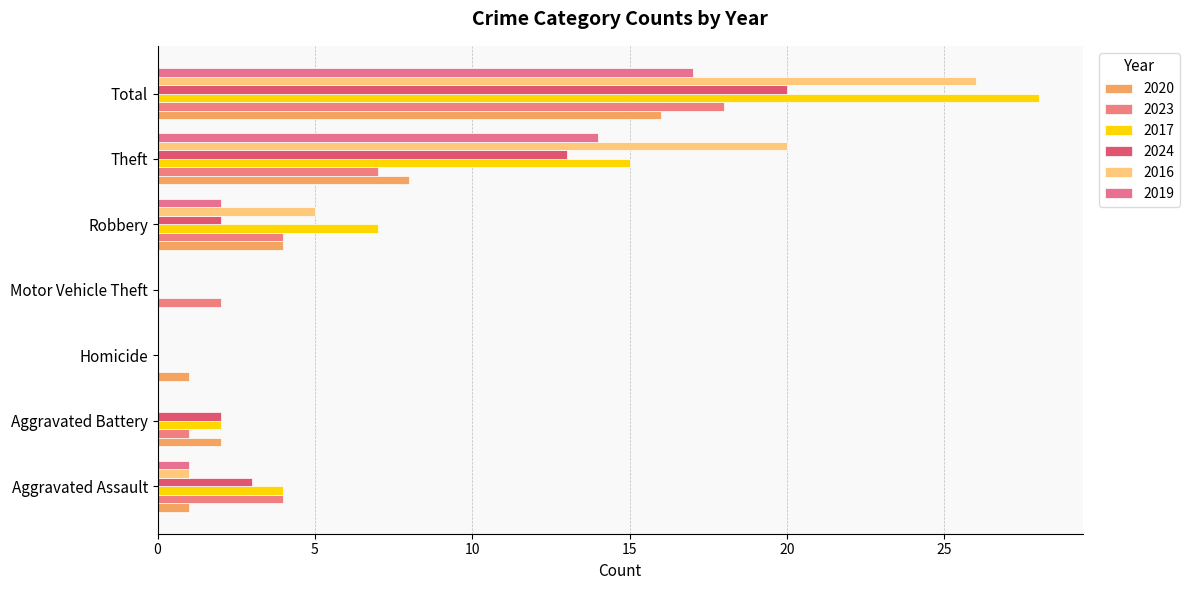

How many categories are shown in the chart?

7